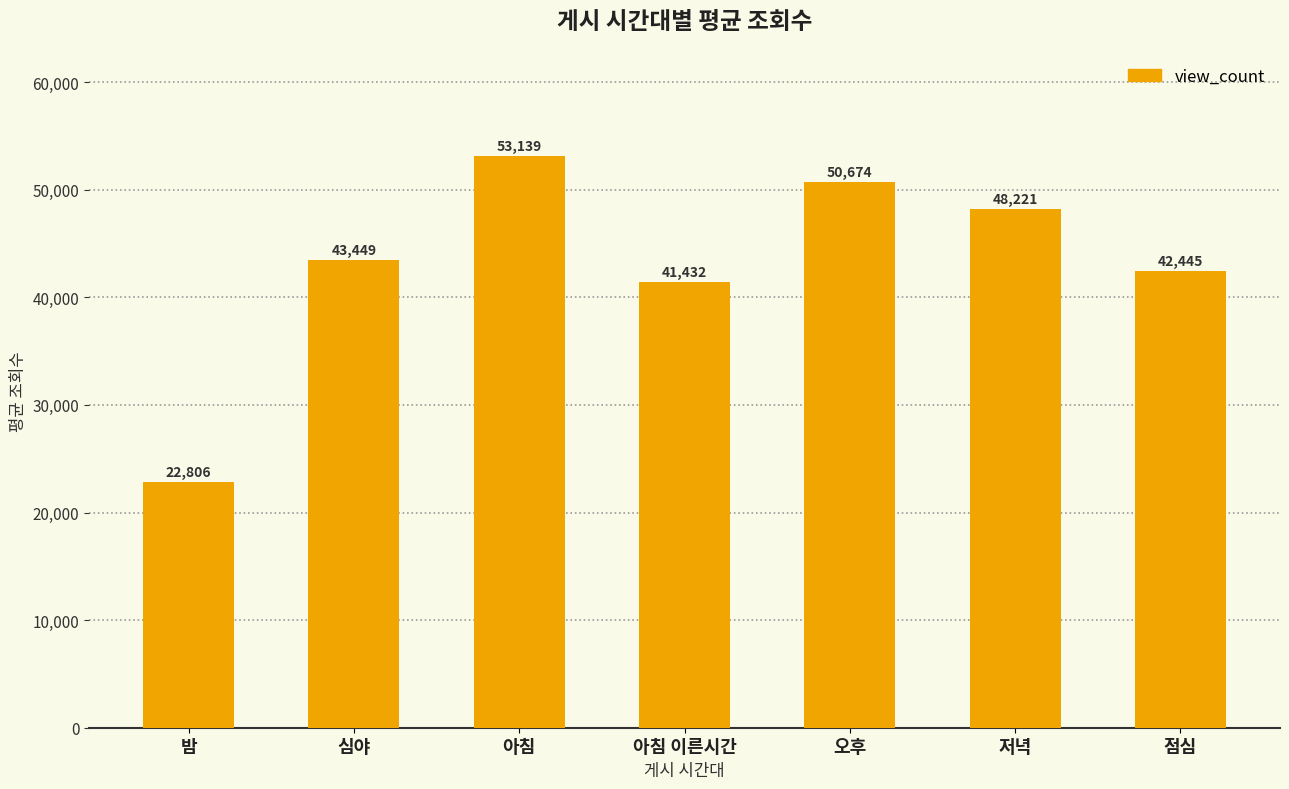

Which category has the highest value across all series?

아침